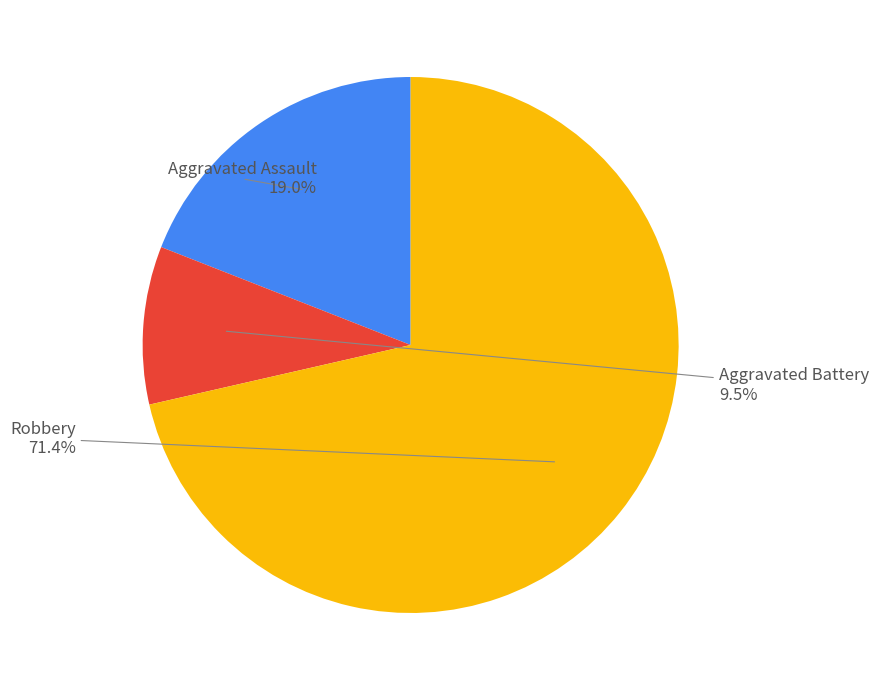

To the nearest percent, what percentage of the pie is Aggravated Assault?

19%